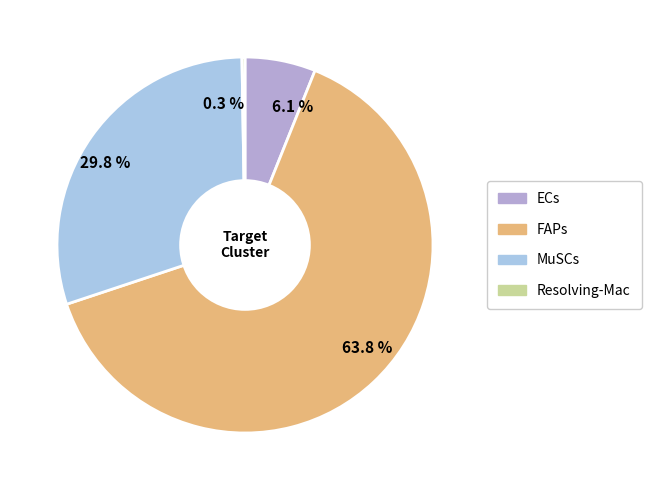

Rank the categories by value from highest to lowest.

FAPs, MuSCs, ECs, Resolving-Mac